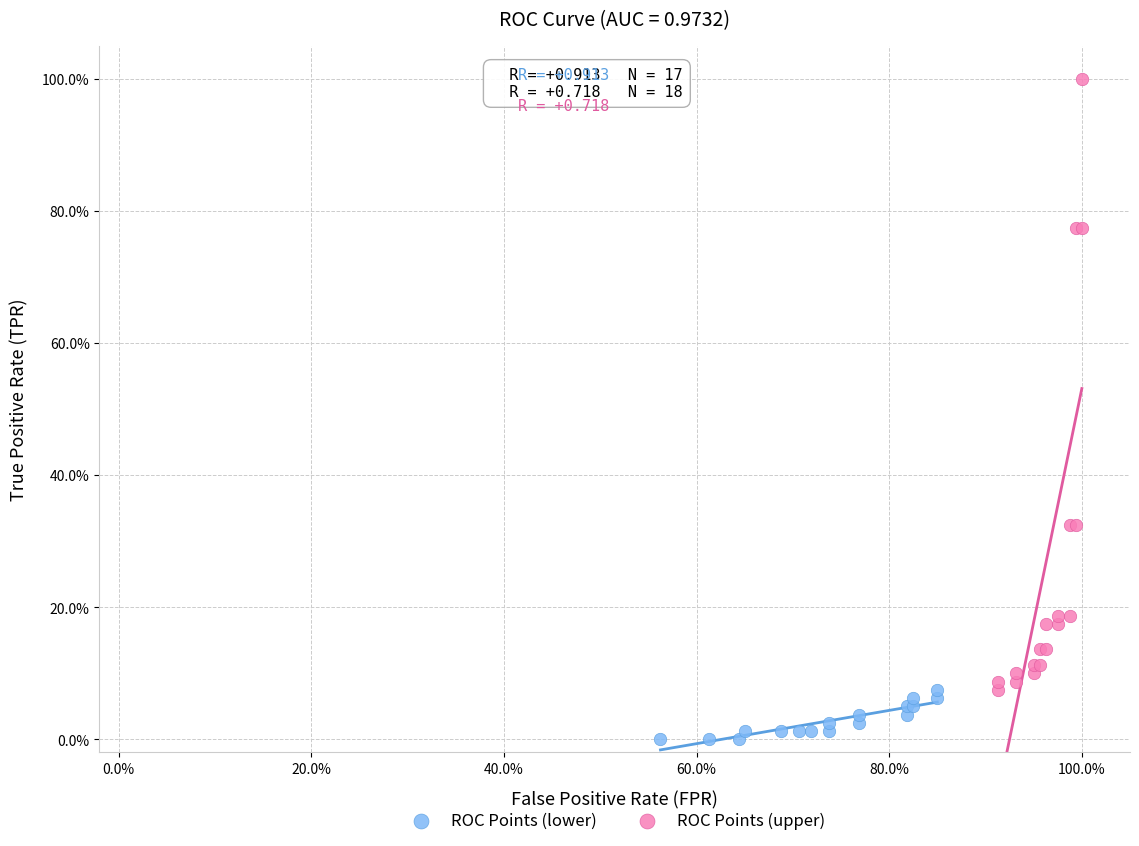

What are all the series names shown in the legend?

ROC Points (lower), ROC Points (upper)